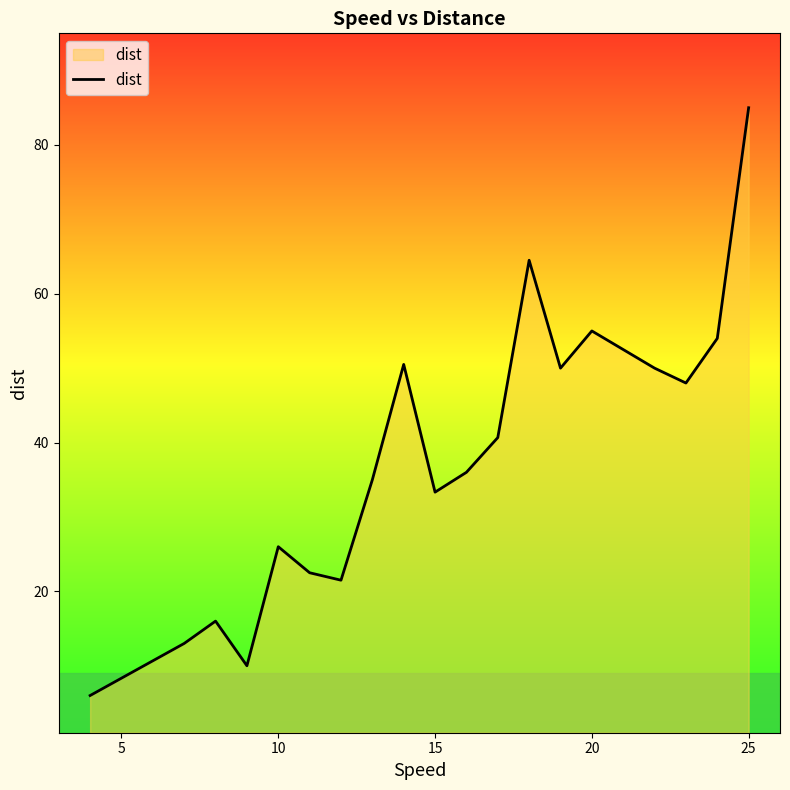

Does the chart display data point markers on the line(s)?

No